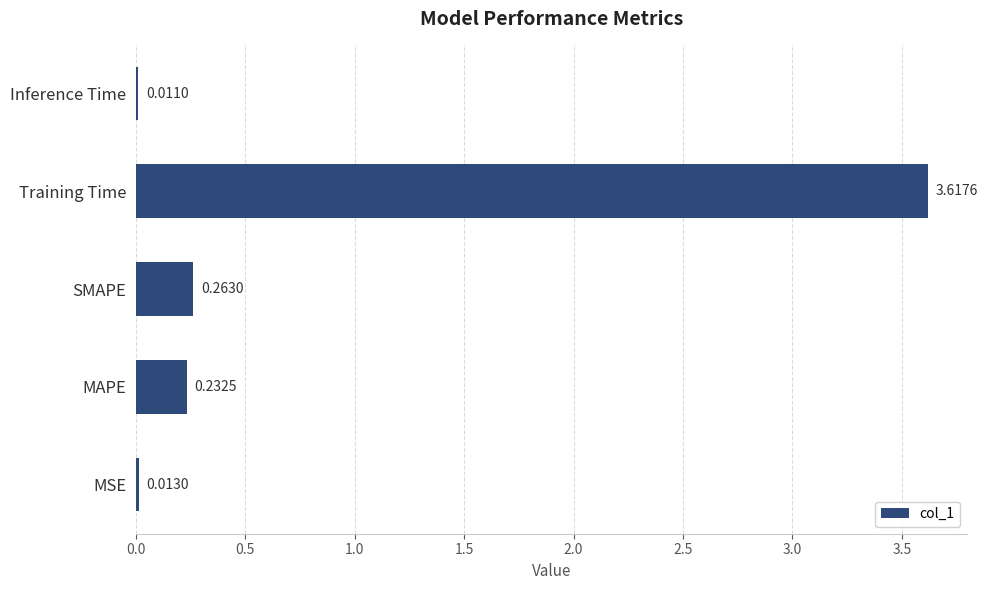

Which category has the highest value across all series?

Training Time